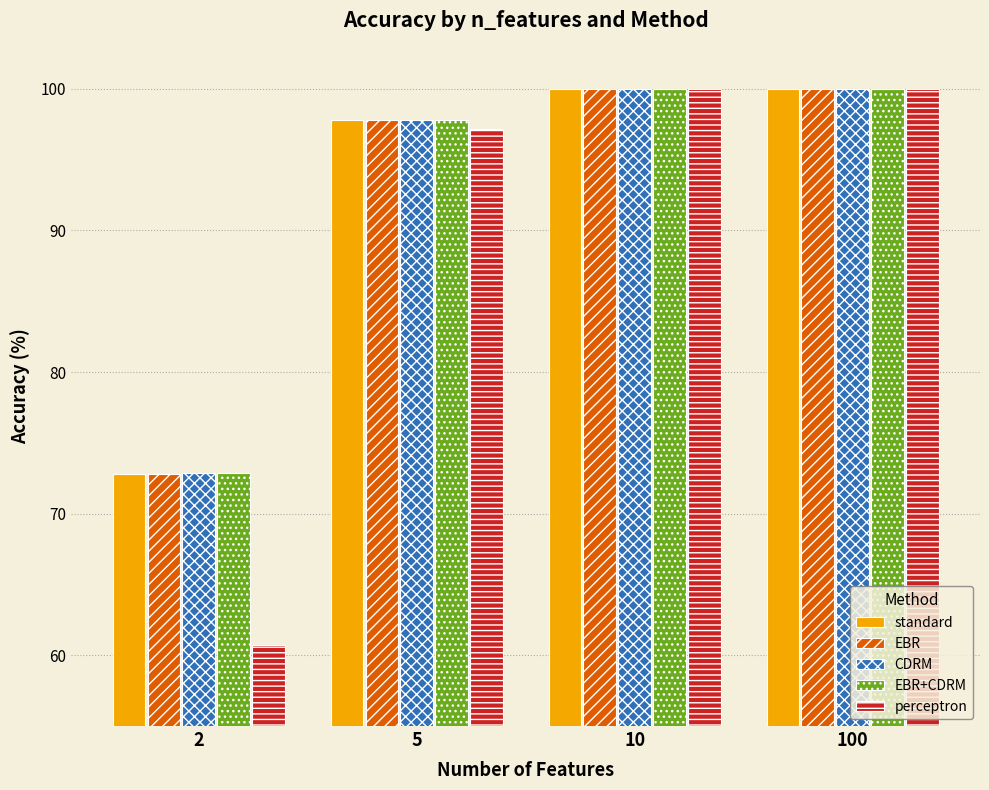

Which series has the largest range (max minus min)?

perceptron